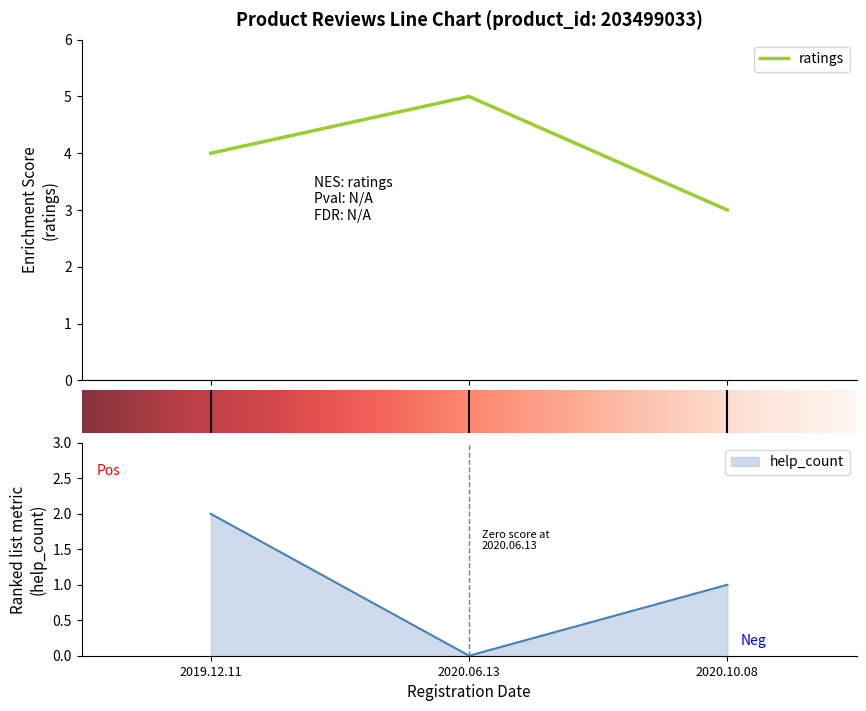

Which series has the largest total across all categories?

ratings